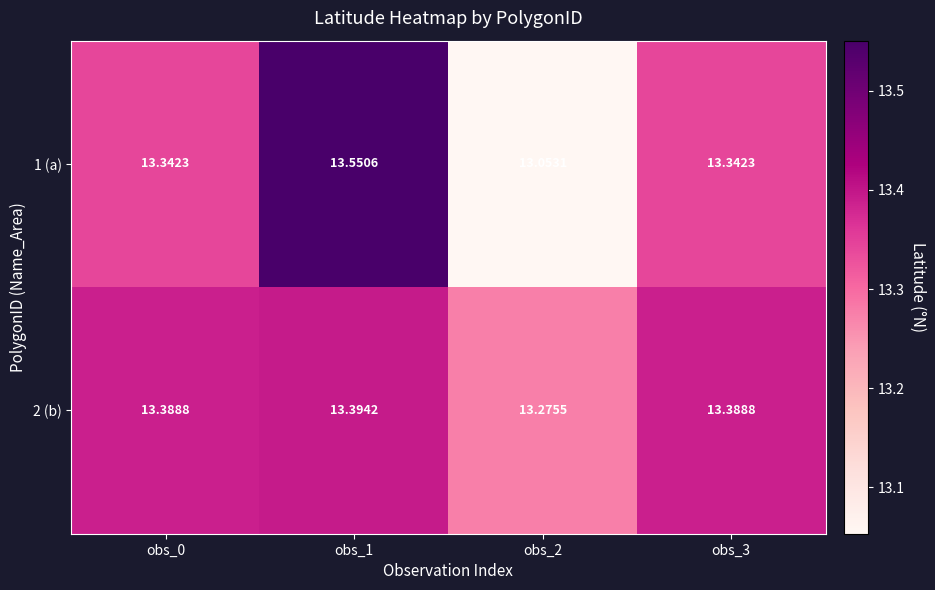

Which series has the largest total across all categories?

2 (b)